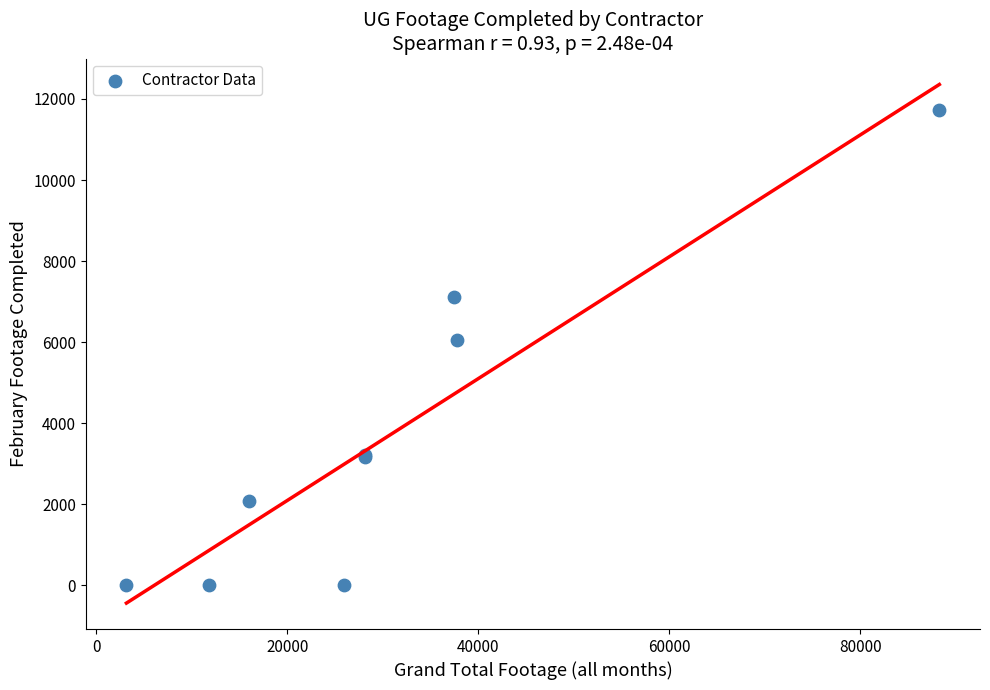

What Y value in the scatter plot is closest to 5867?

6056